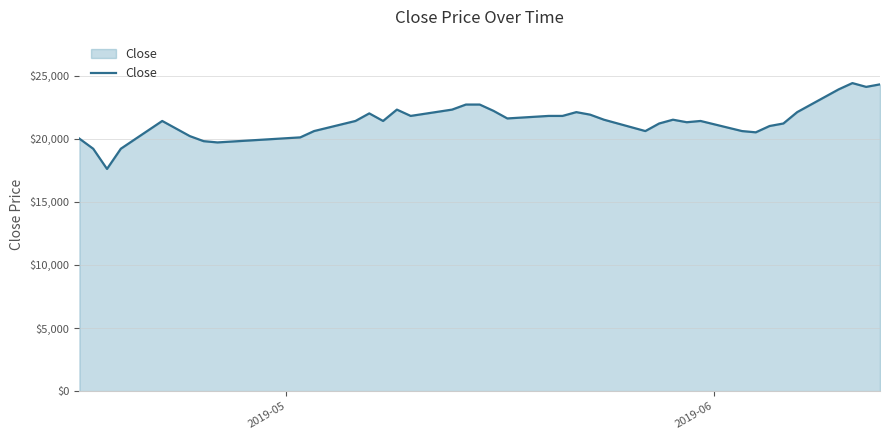

How many lines are shown in the chart?

1